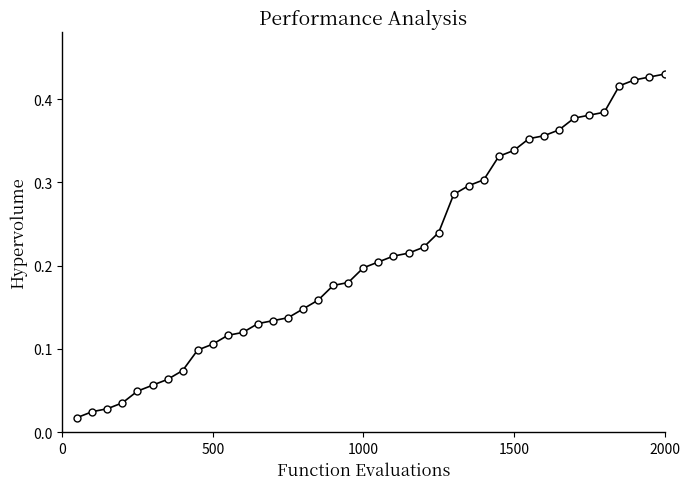

What is the sum of all values?

8.6